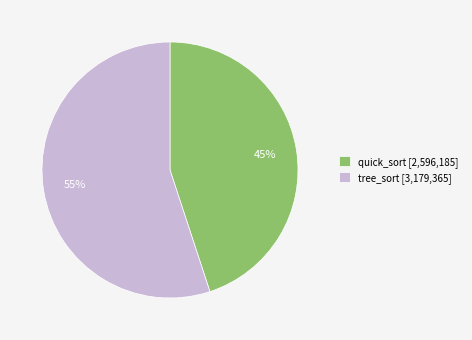

To the nearest percent, what portion does quick_sort represent?

45%